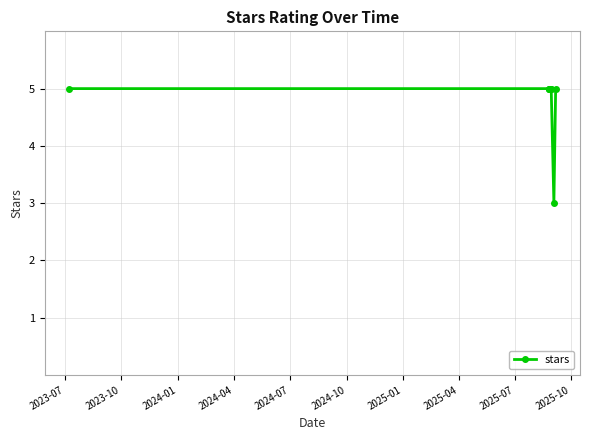

What is the greatest value displayed?

5